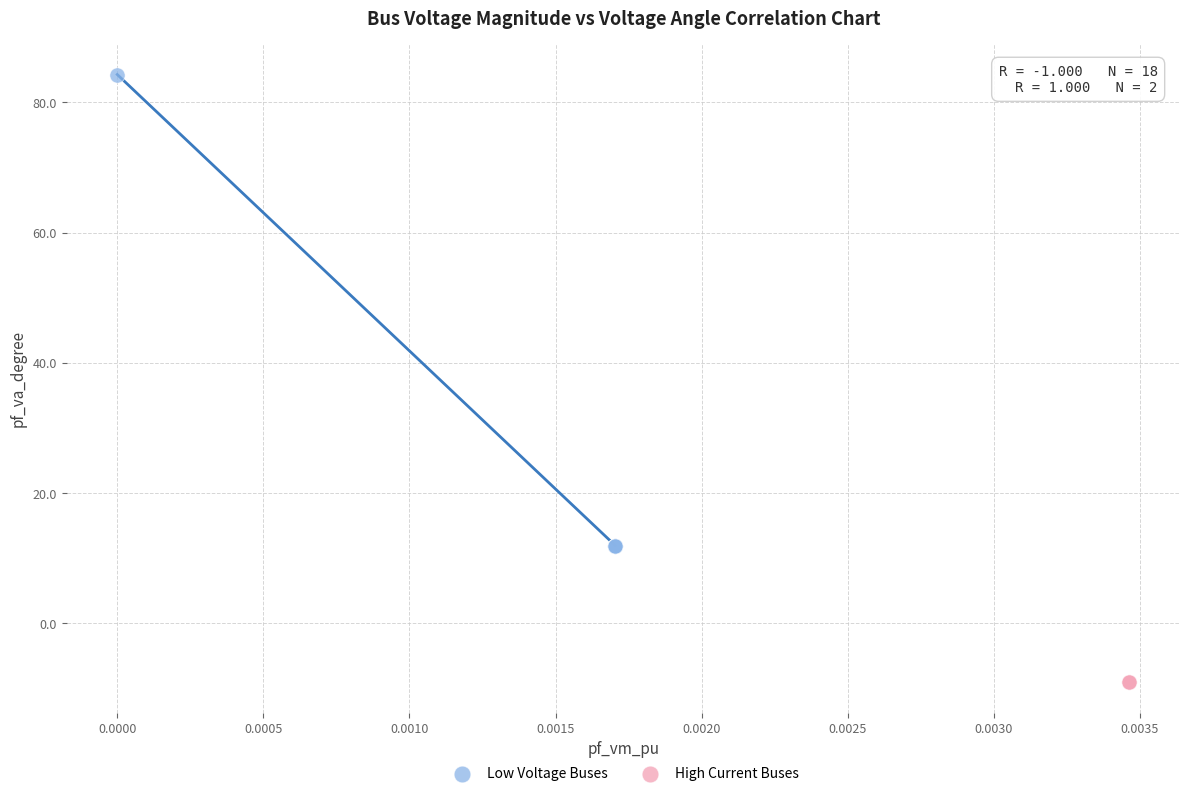

What are all the series names shown in the legend?

Low Voltage Buses, High Current Buses